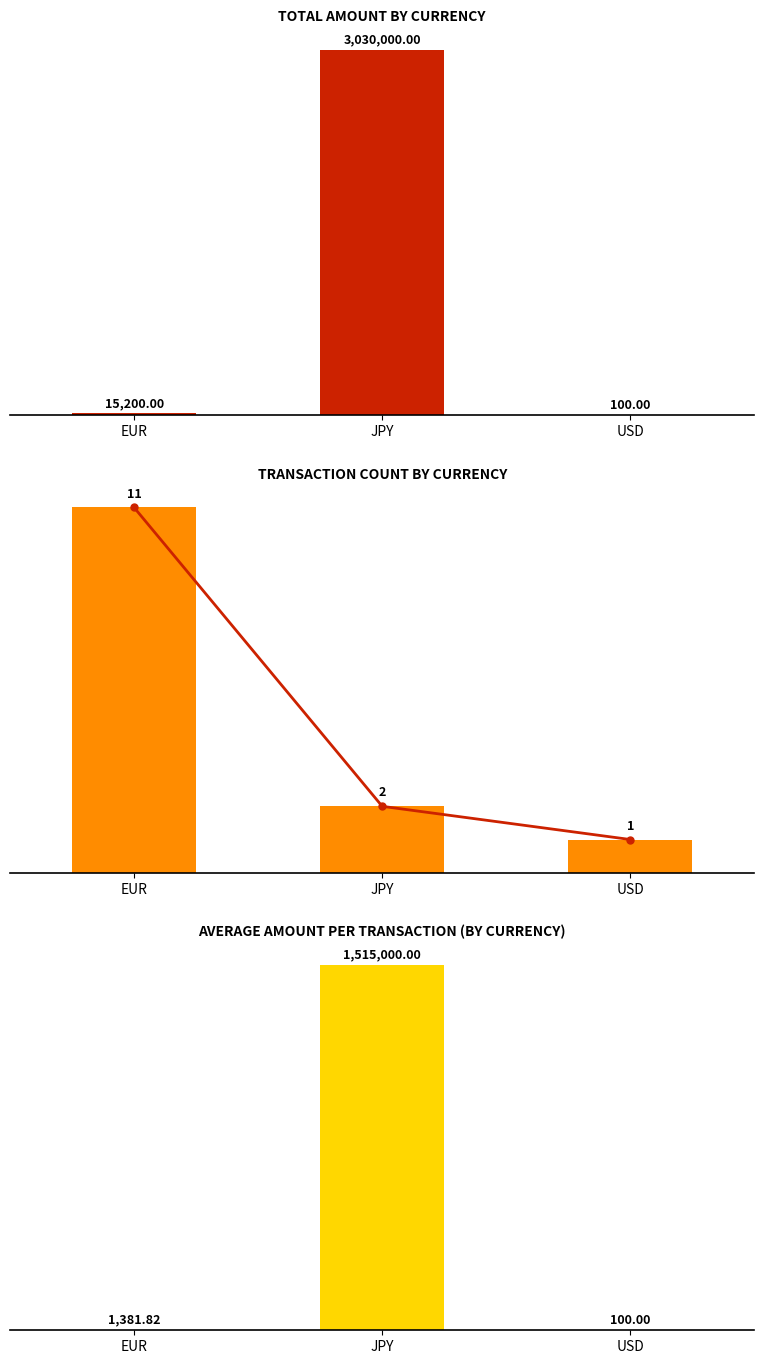

List the labels in order of Transaction Count value, largest first.

EUR, JPY, USD